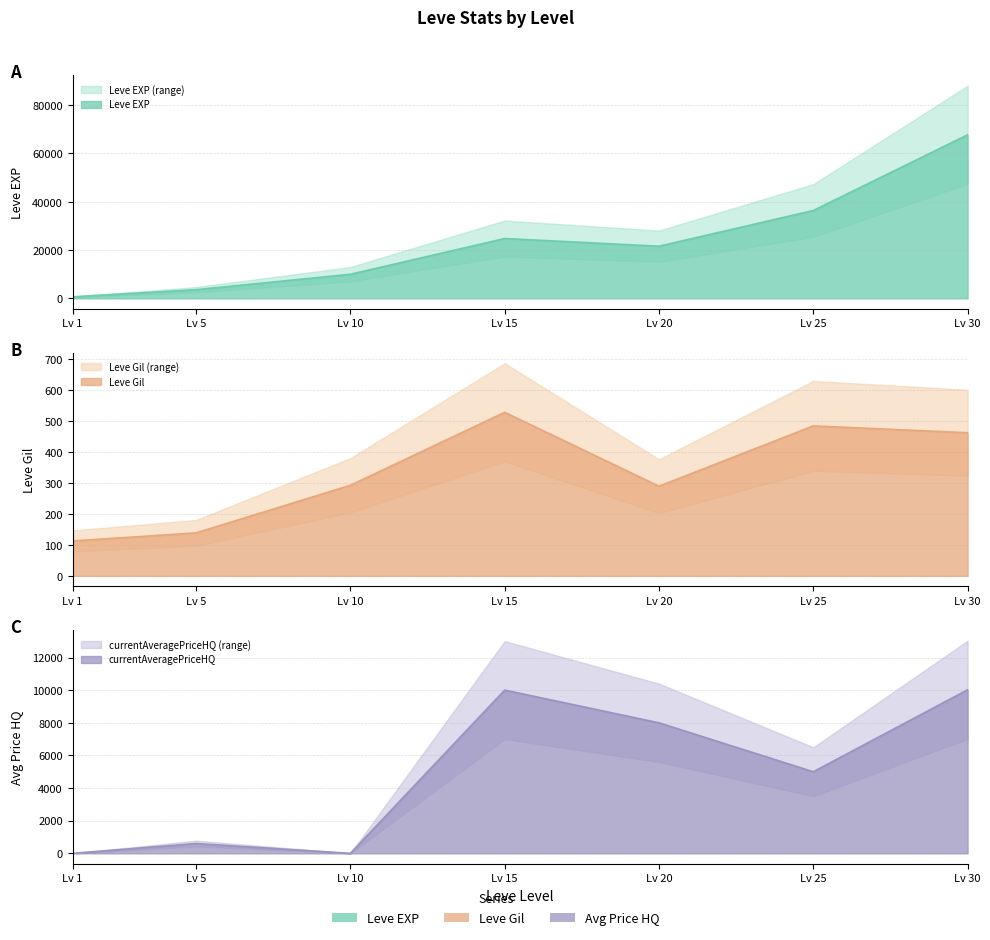

Between Lv 5 and Lv 30, which is larger?

Lv 30